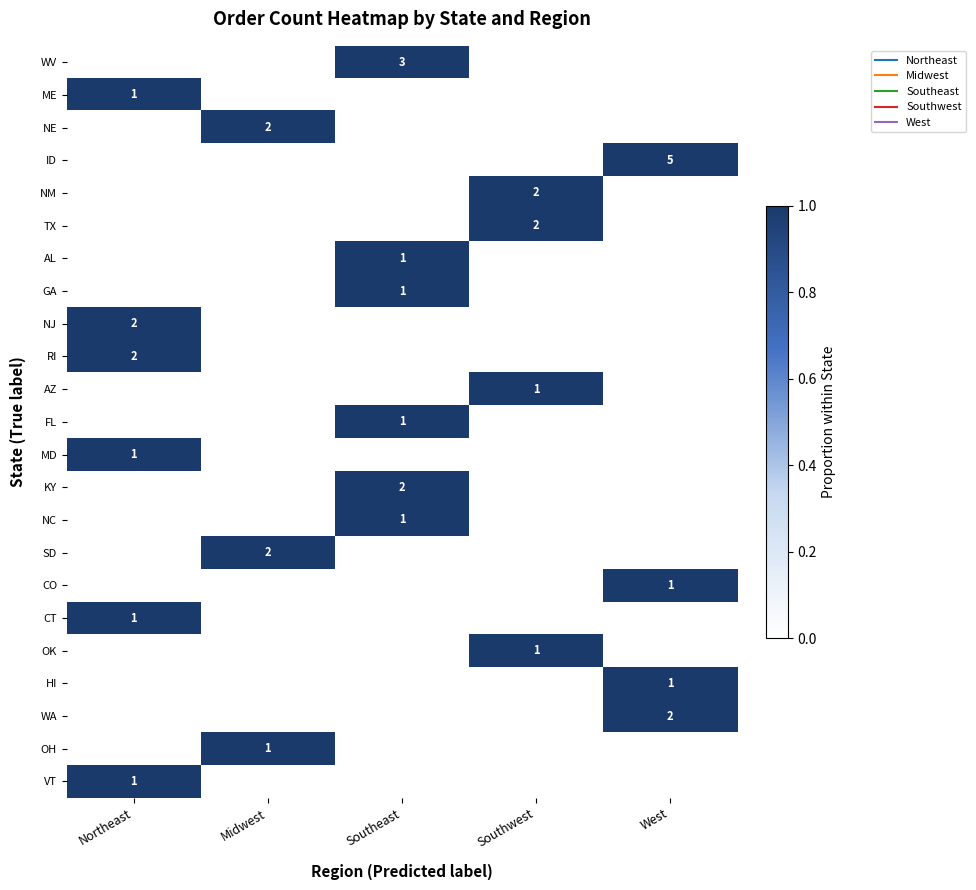

Is the value of FL at Southwest greater than the value of NJ at Northeast?

No